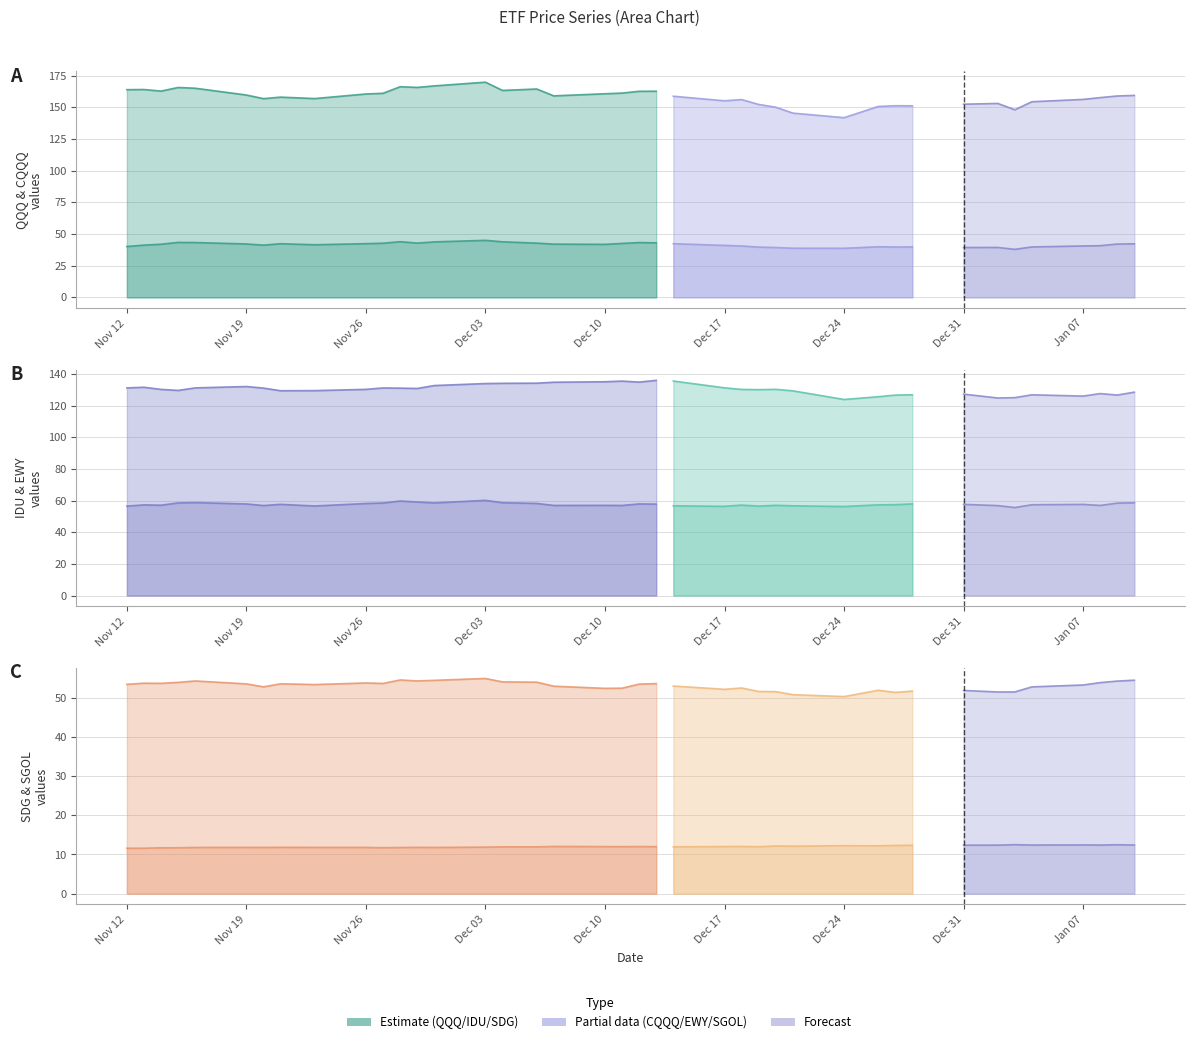

Reading left to right, transcribe all the data shown in this chart.

CQQQ: 40.1	41.2	41.9	43.4	43.3	42.2	41.2	42.4	41.5	42.4	42.7	43.9	42.8	43.8	45.0	43.9	42.8	42.0	41.8	42.6	43.3	43.1
EWY: 56.5	57.3	57.1	58.5	58.7	57.9	56.9	57.6	56.6	58.1	58.5	59.7	59.1	58.5	60.1	58.7	58.2	56.9	57.0	56.9	57.9	57.8
SGOL: 11.6	11.6	11.7	11.7	11.8	11.8	11.8	11.8	11.8	11.8	11.7	11.8	11.8	11.8	11.9	11.9	11.9	12.0	12.0	12.0	12.0	12.0